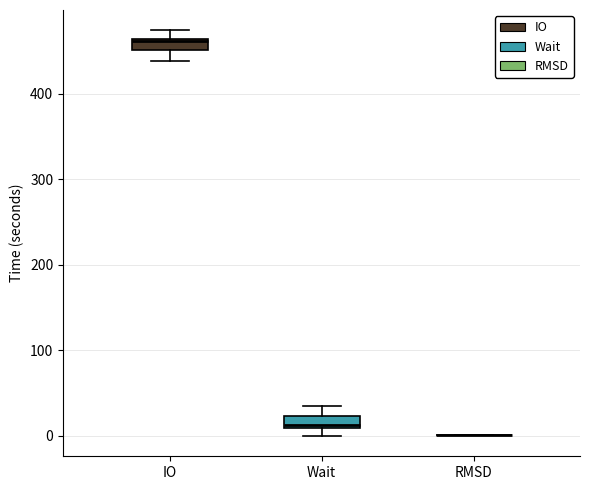

Where is the lower edge of the box for IO on the y-axis? The values are not printed on the chart, so give them approximately, as read against the axis.

450